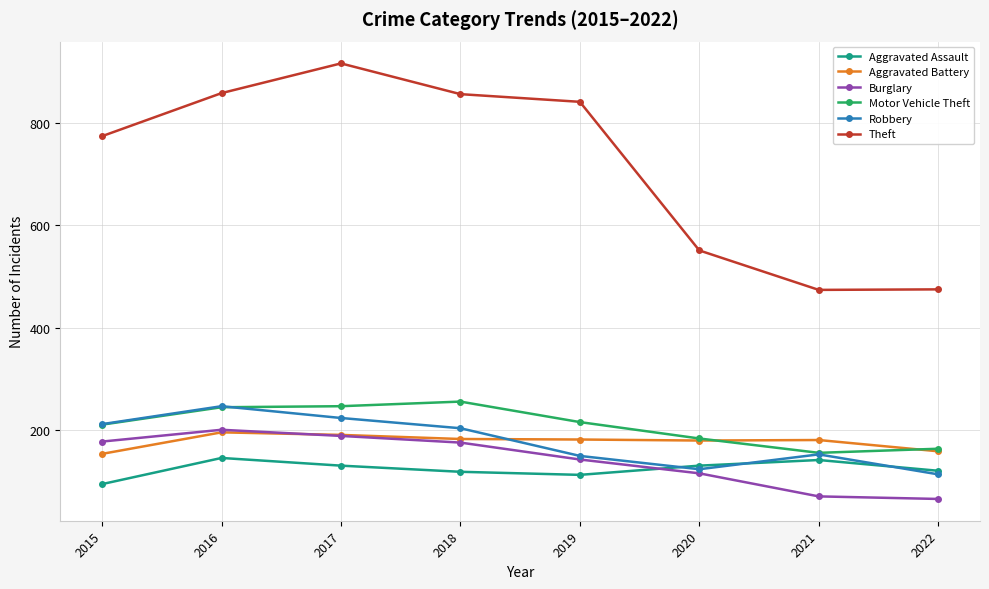

What is the value of the Burglary point at the 1st from the left?

178